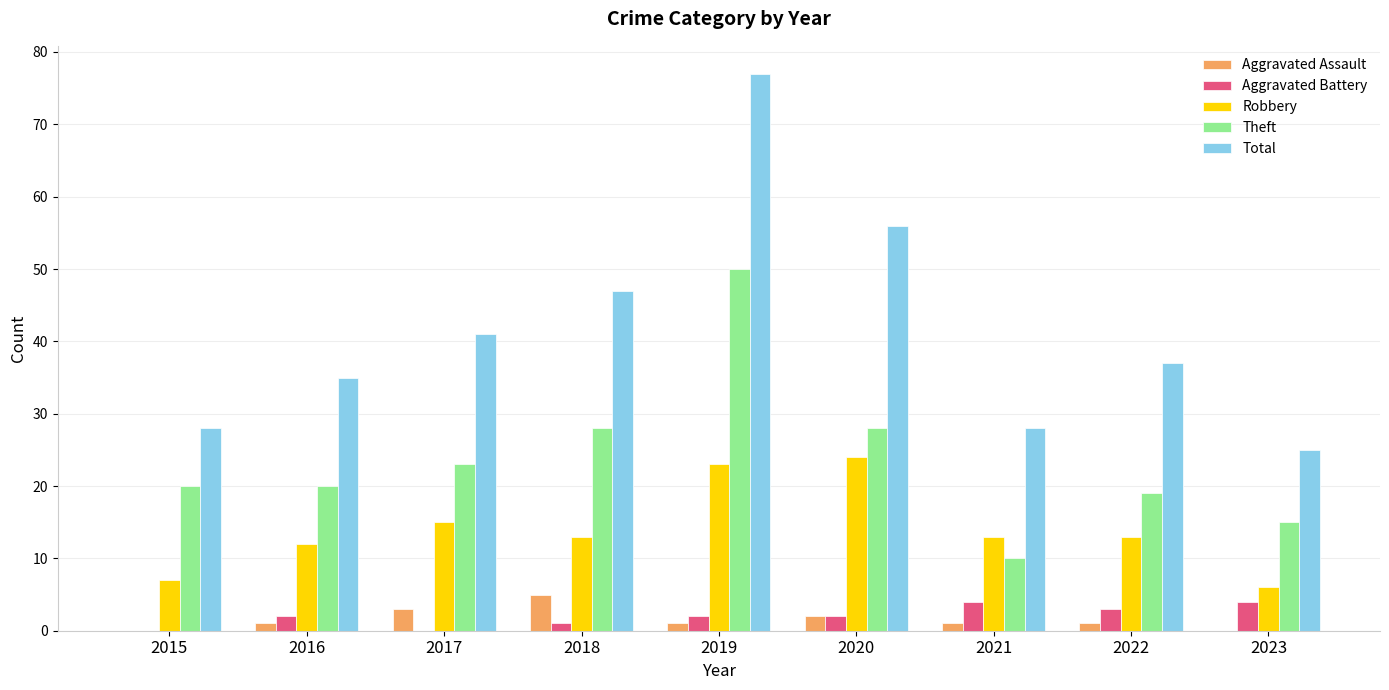

Is the value of Aggravated Assault at 2021 greater than the value of Total at 2016?

No